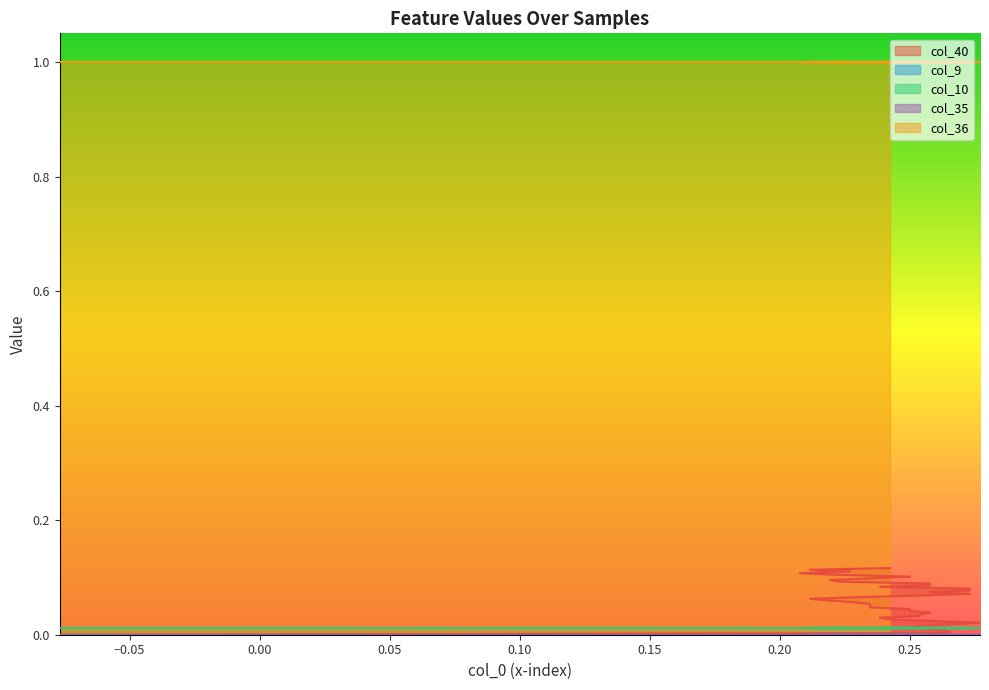

What is the maximum value shown in the chart?

1.0